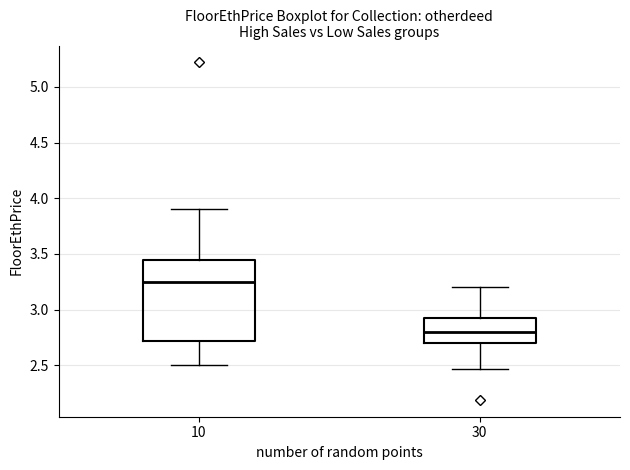

Which box's median line is the lowest?

30